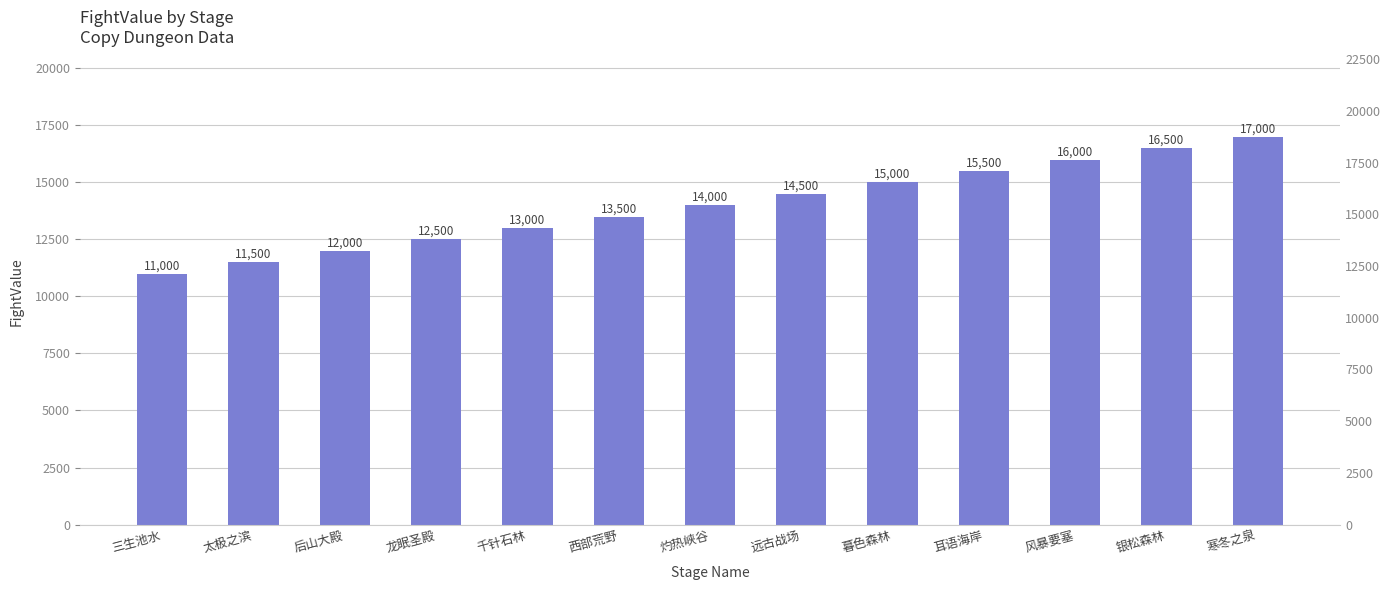

Are the bars grouped side by side (vs. stacked)?

No